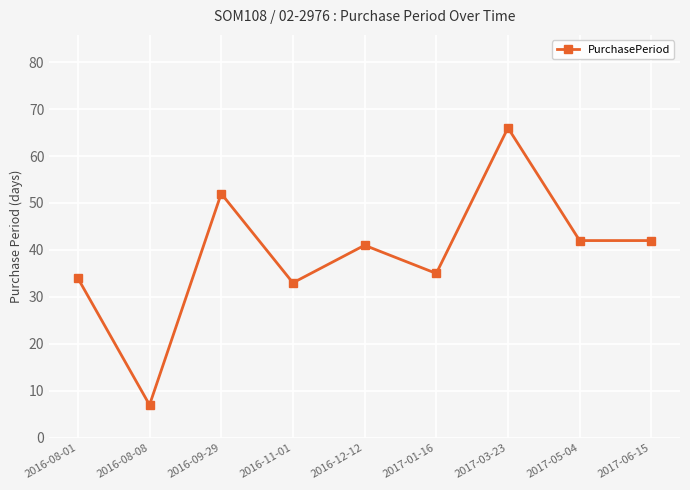

At which category does the data reach its first local valley?

2016-08-08